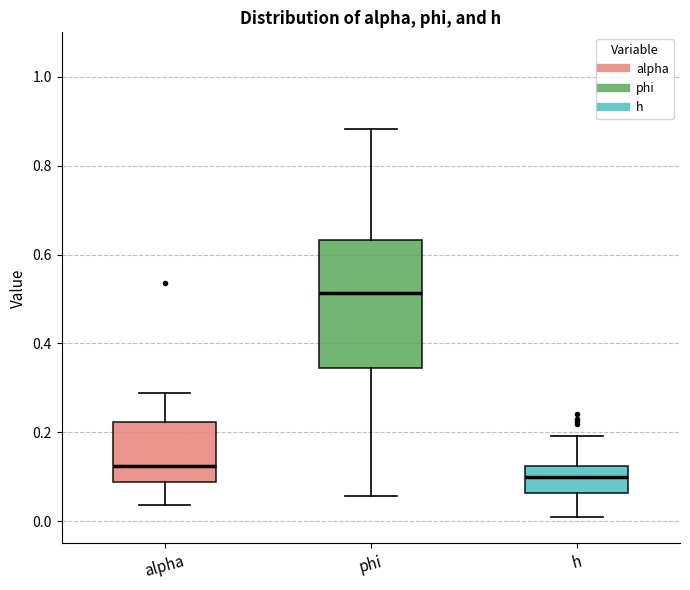

Reading left to right, read every box against the y-axis: the position of its median line, the range the box covers, and the ends of its whiskers. The values are not printed on the chart, so give them approximately, as read against the axis.

alpha: median 0.12, box 0.08 to 0.22, whiskers 0.04 to 0.28
phi: median 0.52, box 0.34 to 0.64, whiskers 0.06 to 0.88
h: median 0.10, box 0.06 to 0.12, whiskers 0.00 to 0.20